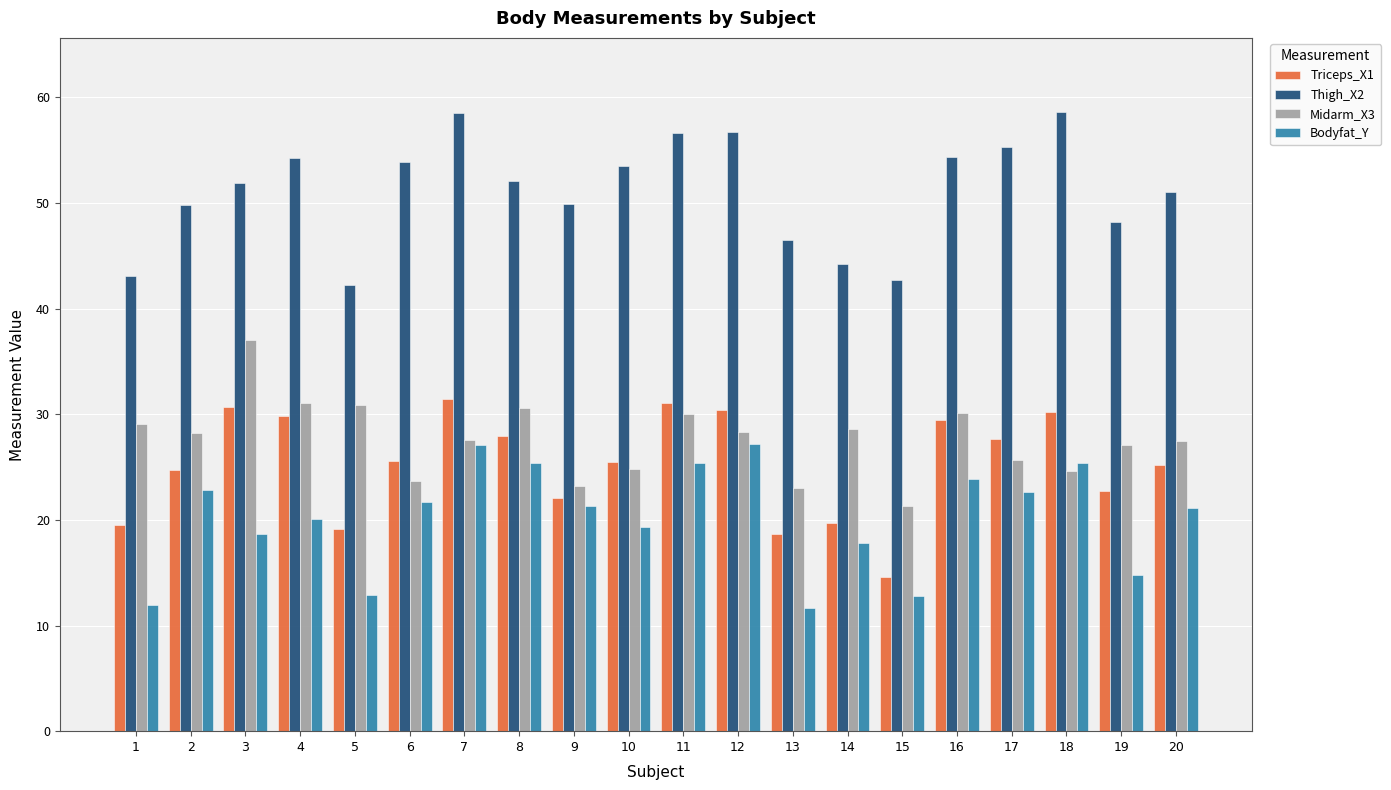

What is the difference between the Triceps_X1 values at 14 and 17?

8.0